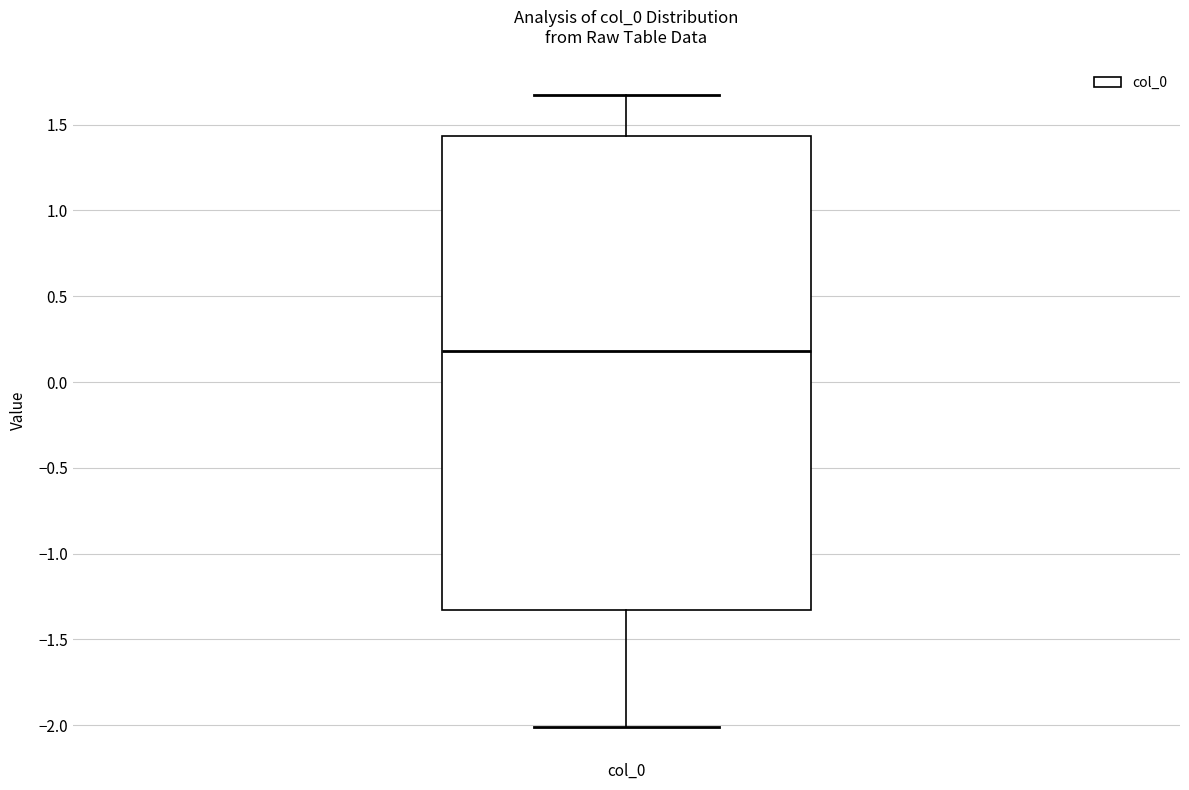

Transcribe this box plot: give where the median line is, the range the box spans, and where the two whiskers end, as read against the y-axis. The values are not printed on the chart, so give them approximately, as read against the axis.

median 0.20, box -1.35 to 1.45, whiskers -2.00 to 1.65